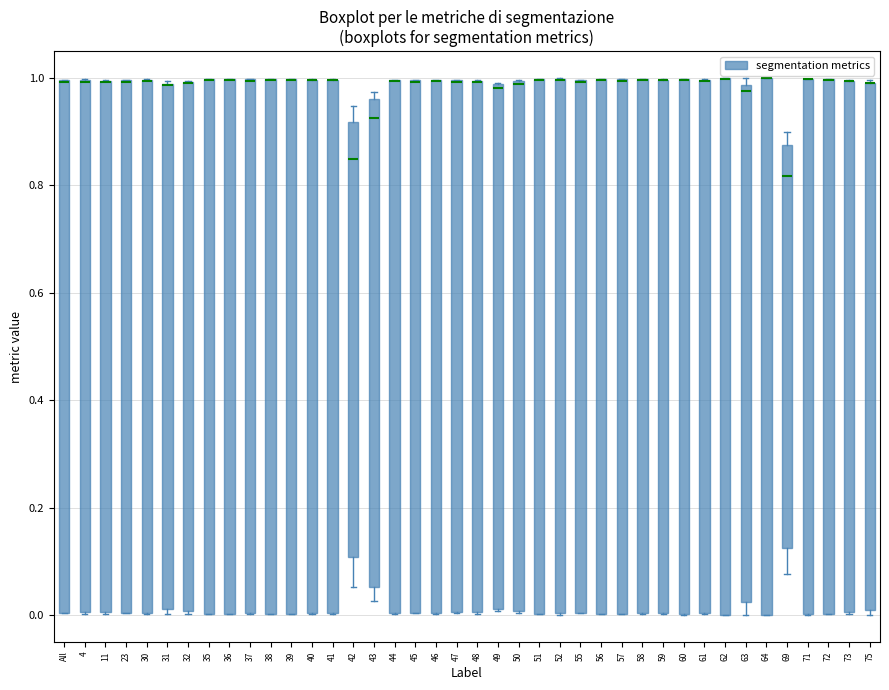

Where is the upper edge of the box for 69 on the y-axis? The values are not printed on the chart, so give them approximately, as read against the axis.

0.88